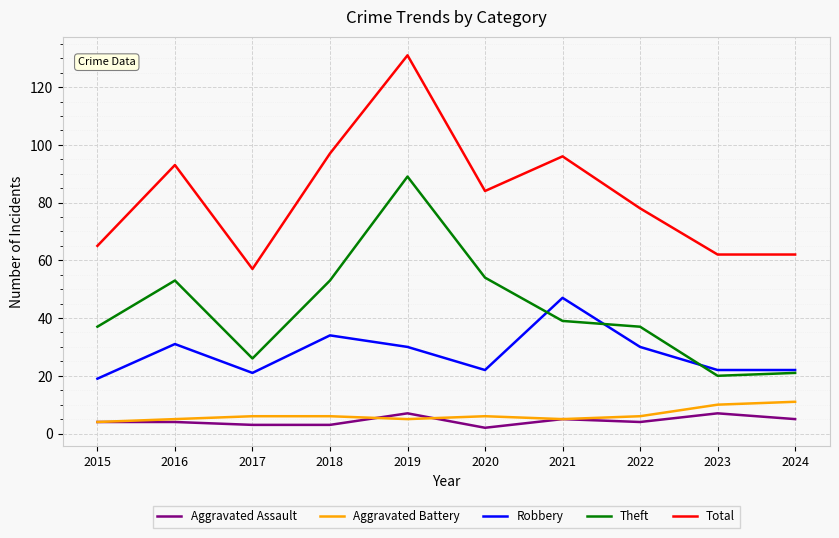

Which series has the largest range (max minus min)?

Total